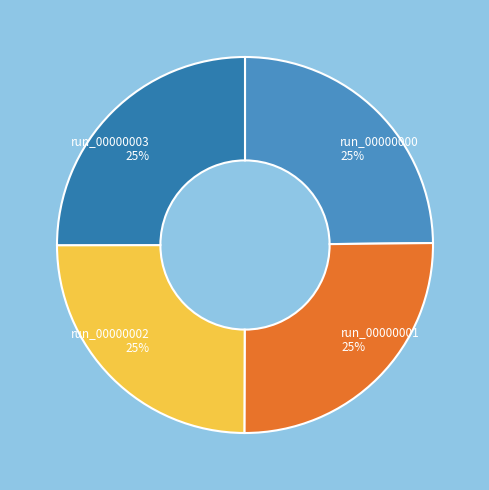

Which category has the biggest portion of the pie?

run_00000001